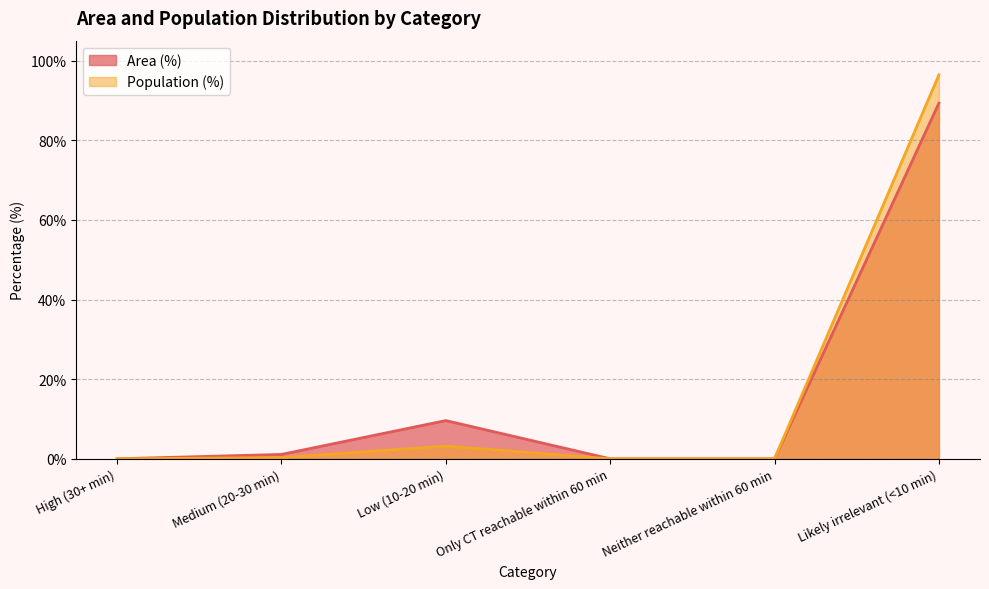

What is the label of the 5th point from the left?

Neither reachable within 60 min